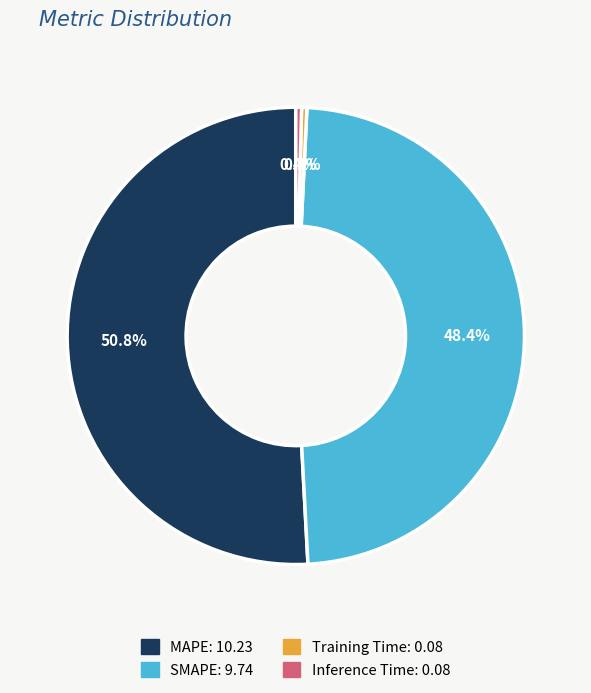

What is the total percentage of SMAPE and MAPE?

99.2%